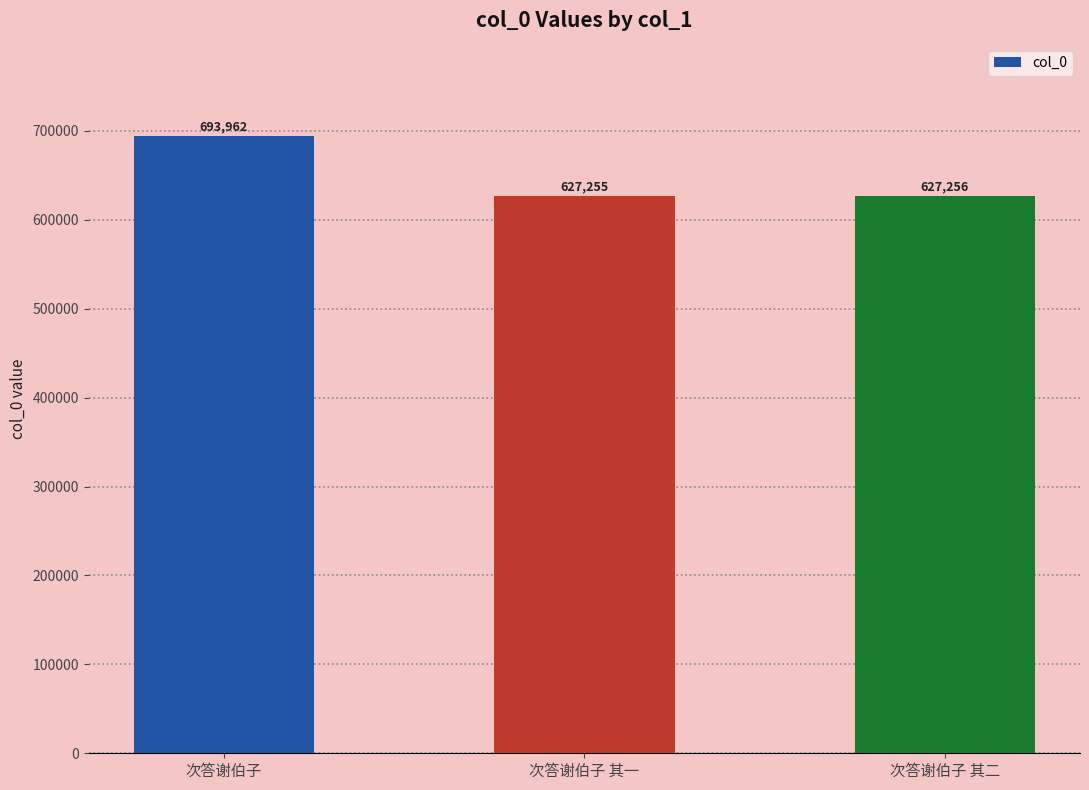

What is the difference between the second highest and minimum values?

1